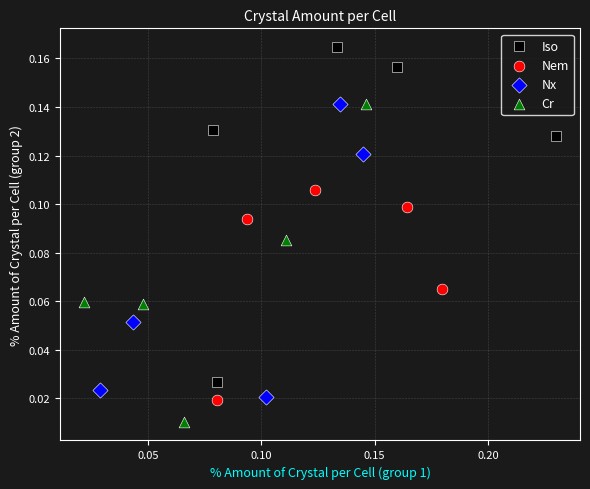

Which series reaches the maximum Y coordinate?

Iso